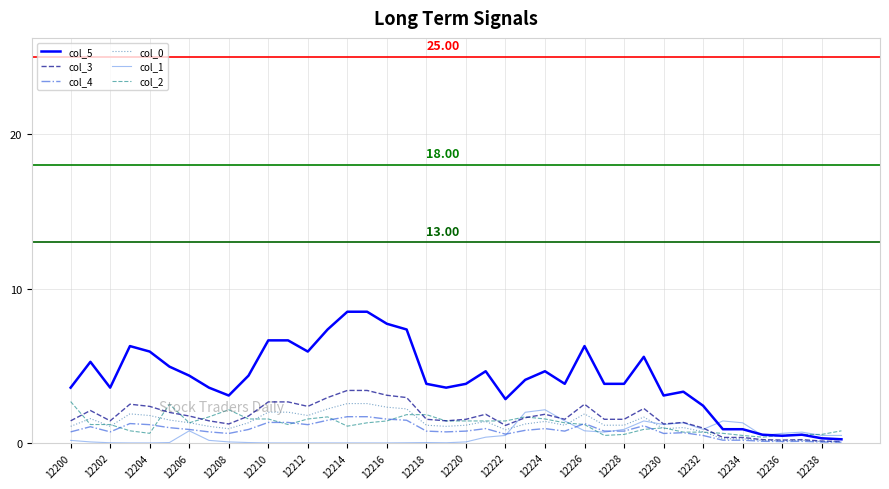

Which series has the largest total across all categories?

col_5